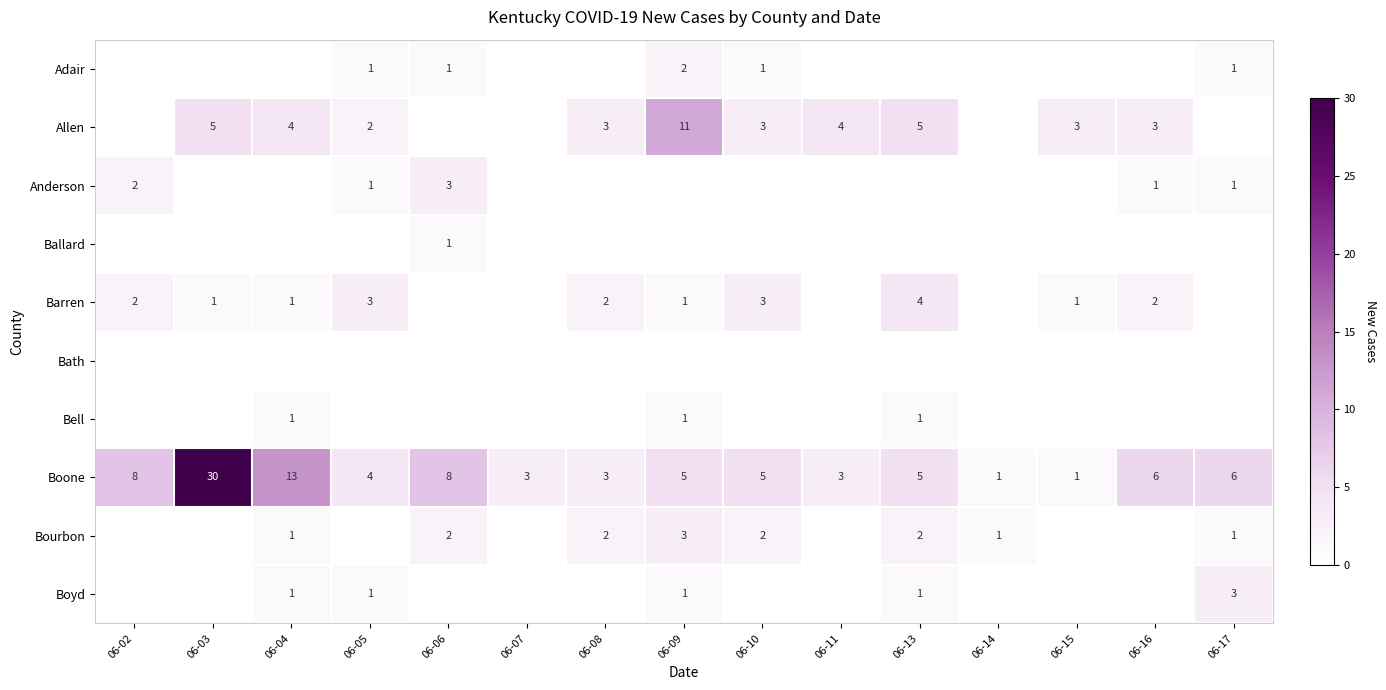

Is the value of Anderson at 06-16 greater than the value of Allen at 06-11?

No